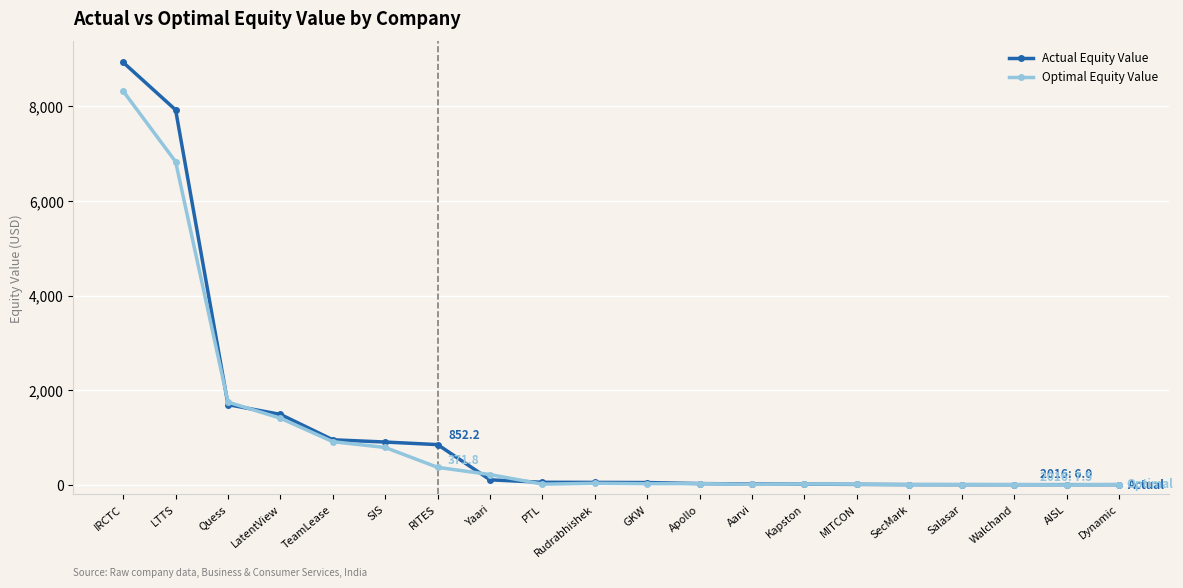

The value of Optimal Equity Value at RITES is 371.8. True or false?

True